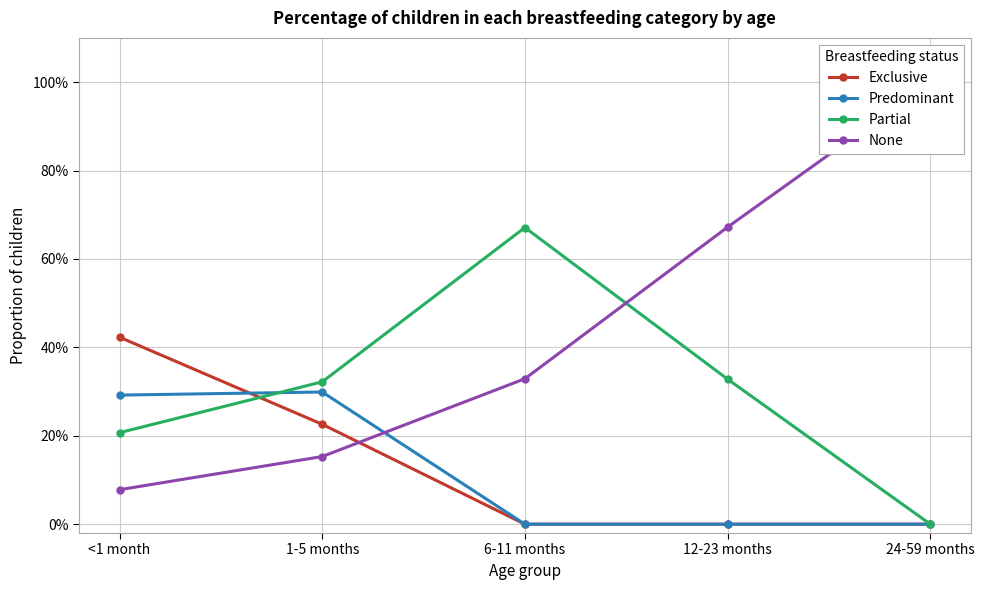

Reading left to right, extract all data points from this chart.

Exclusive: <1 month=0.4	1-5 months=0.2	6-11 months=0.0	12-23 months=0.0	24-59 months=0.0
Predominant: <1 month=0.3	1-5 months=0.3	6-11 months=0.0	12-23 months=0.0	24-59 months=0.0
Partial: <1 month=0.2	1-5 months=0.3	6-11 months=0.7	12-23 months=0.3	24-59 months=0.0
None: <1 month=0.1	1-5 months=0.2	6-11 months=0.3	12-23 months=0.7	24-59 months=1.0